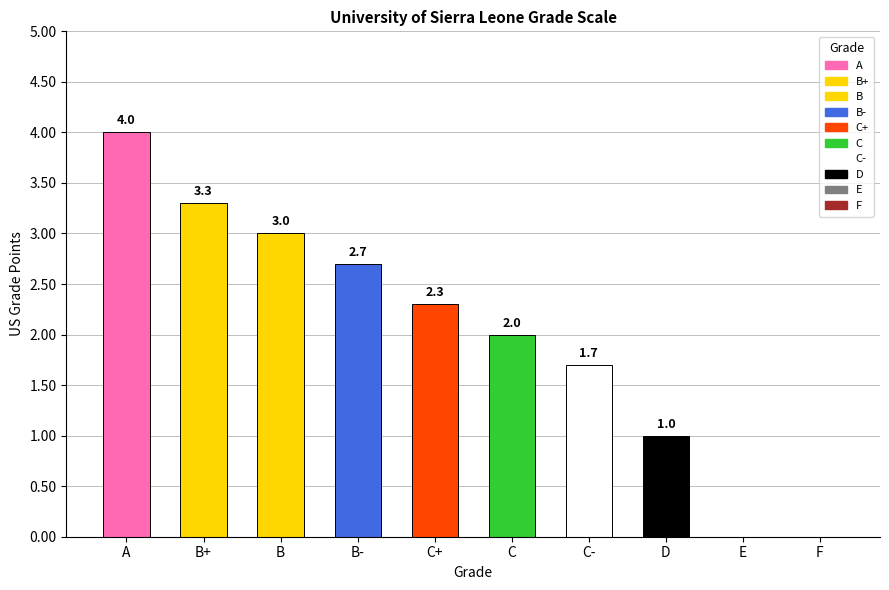

How many positive values are there?

8